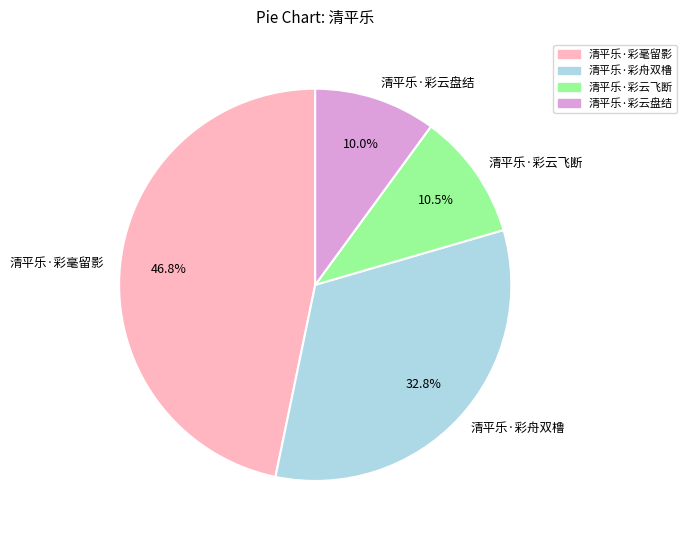

To the nearest percent, what percentage of the pie is 清平乐·彩毫留影?

47%